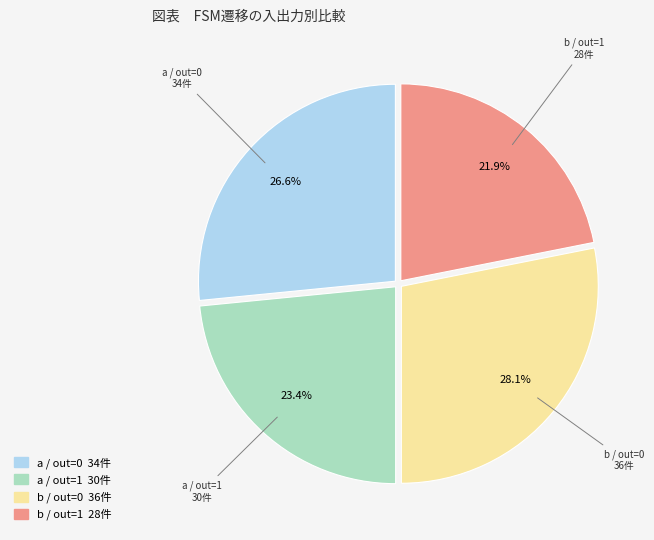

Rank the categories by value from highest to lowest.

b / out=0, a / out=0, a / out=1, b / out=1